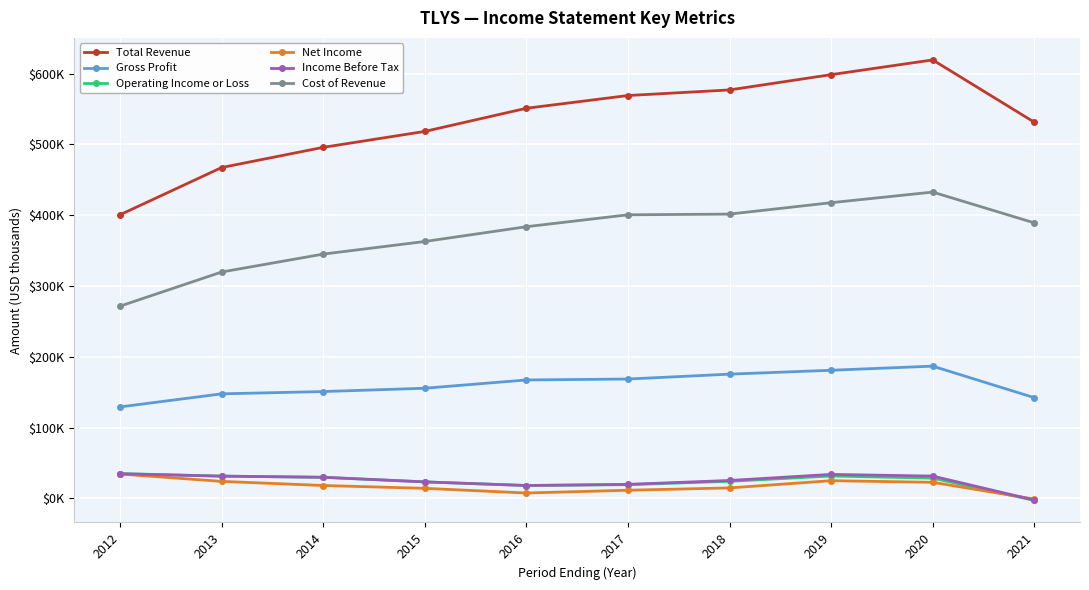

At 2016, list the series in order from smallest to largest.

Net Income, Operating Income or Loss, Income Before Tax, Gross Profit, Cost of Revenue, Total Revenue